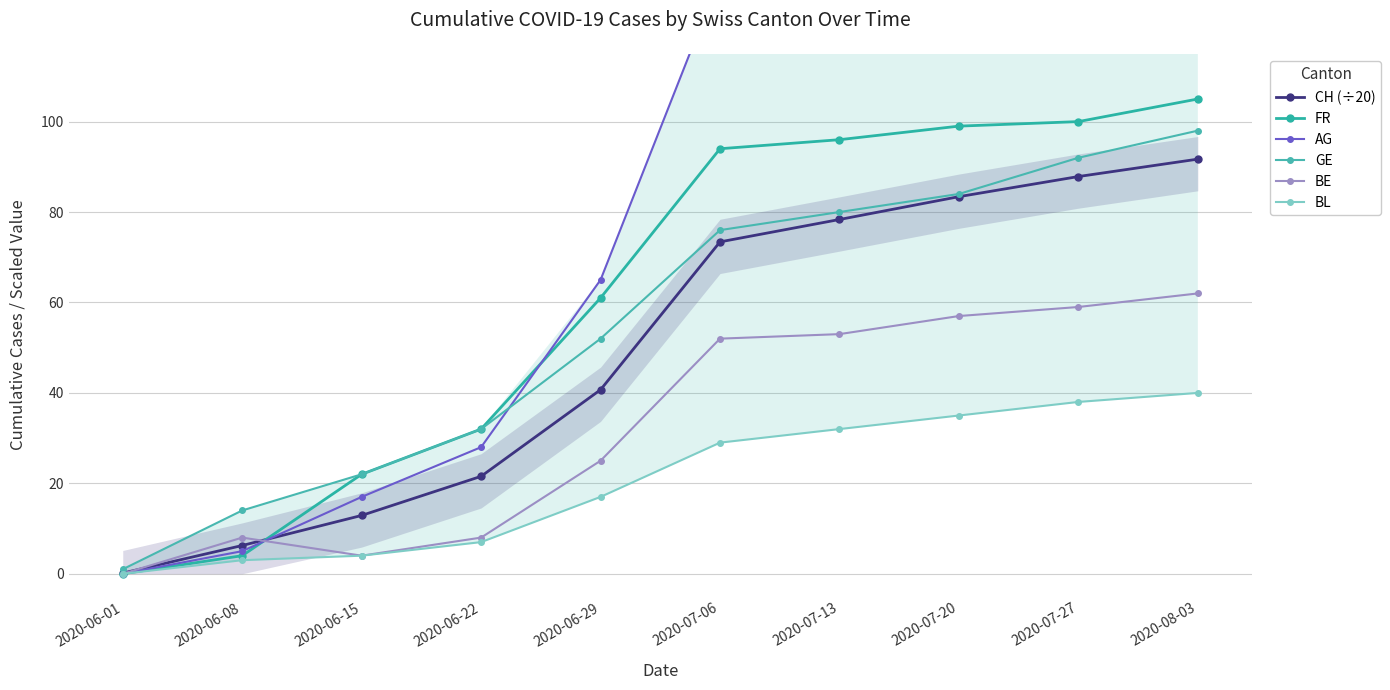

Reading left to right, what are all the values shown in this chart?

CH (÷20): 2020-06-01=0.1	2020-06-08=6.2	2020-06-15=12.9	2020-06-22=21.6	2020-06-29=40.7	2020-07-06=73.4	2020-07-13=78.3	2020-07-20=83.4	2020-07-27=87.8	2020-08-03=91.7
FR: 2020-06-01=0.0	2020-06-08=4.0	2020-06-15=22.0	2020-06-22=32.0	2020-06-29=61.0	2020-07-06=94.0	2020-07-13=96.0	2020-07-20=99.0	2020-07-27=100.0	2020-08-03=105.0
AG: 2020-06-01=0.0	2020-06-08=5.0	2020-06-15=17.0	2020-06-22=28.0	2020-06-29=65.0	2020-07-06=132.0	2020-07-13=140.0	2020-07-20=147.0	2020-07-27=153.0	2020-08-03=160.0
GE: 2020-06-01=1.0	2020-06-08=14.0	2020-06-15=22.0	2020-06-22=32.0	2020-06-29=52.0	2020-07-06=76.0	2020-07-13=80.0	2020-07-20=84.0	2020-07-27=92.0	2020-08-03=98.0
BE: 2020-06-01=0.0	2020-06-08=8.0	2020-06-15=4.0	2020-06-22=8.0	2020-06-29=25.0	2020-07-06=52.0	2020-07-13=53.0	2020-07-20=57.0	2020-07-27=59.0	2020-08-03=62.0
BL: 2020-06-01=0.0	2020-06-08=3.0	2020-06-15=4.0	2020-06-22=7.0	2020-06-29=17.0	2020-07-06=29.0	2020-07-13=32.0	2020-07-20=35.0	2020-07-27=38.0	2020-08-03=40.0